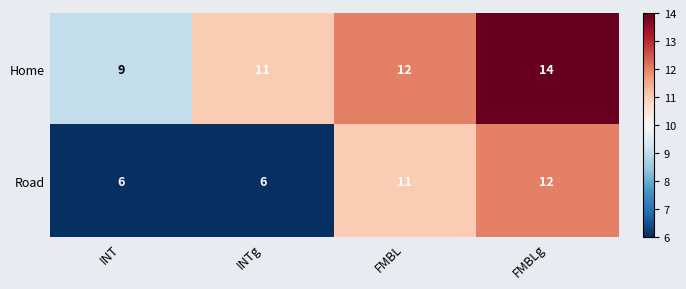

Rank the series at INT from highest to lowest value.

Home, Road